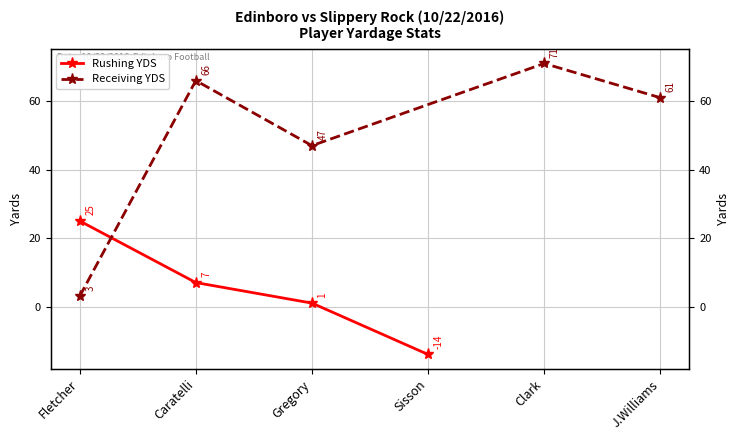

What is the value of the 2nd point from the left?

7